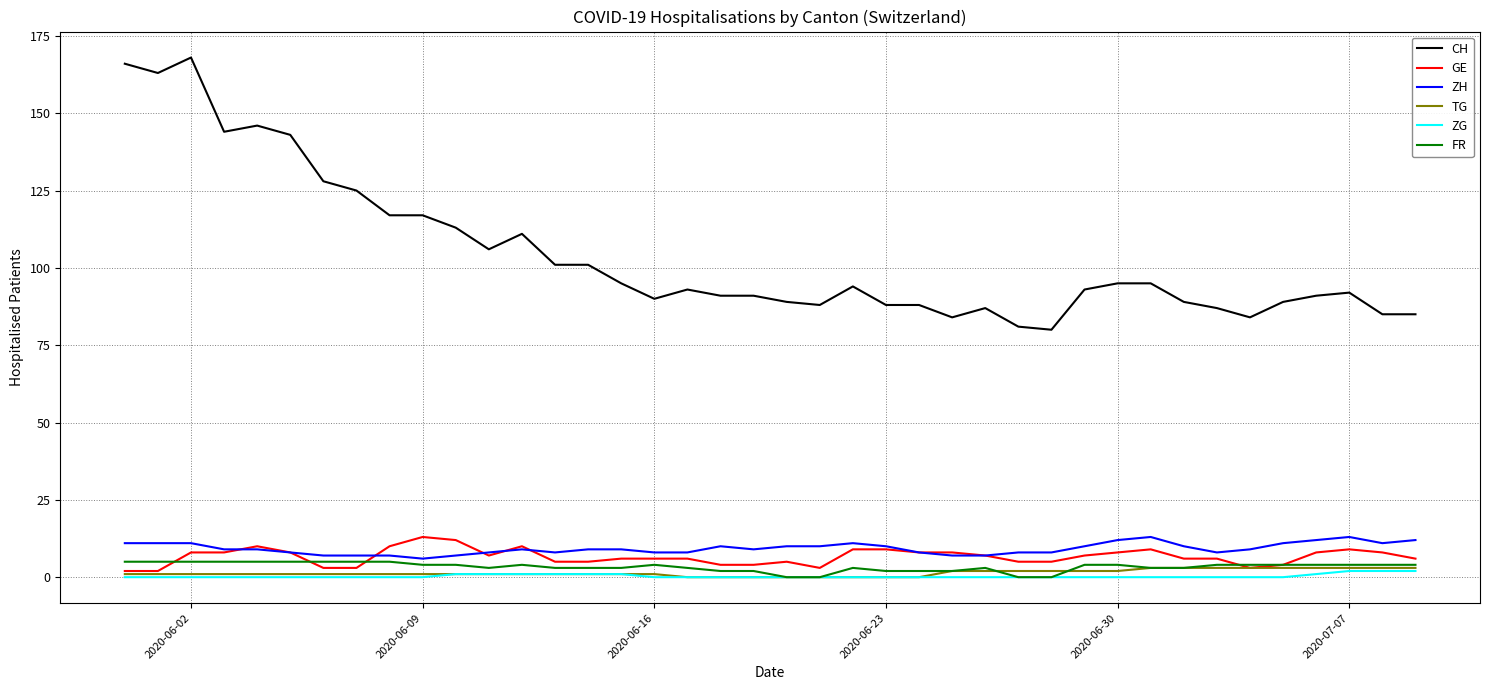

How many categories are shown in the chart?

40